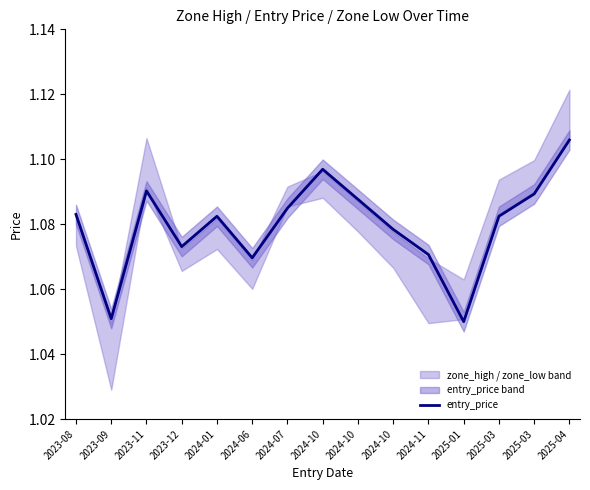

Rank the categories by value from highest to lowest.

2025-04, 2024-10, 2023-11, 2025-03, 2024-10, 2024-07, 2023-08, 2025-03, 2024-01, 2024-10, 2023-12, 2024-11, 2024-06, 2023-09, 2025-01